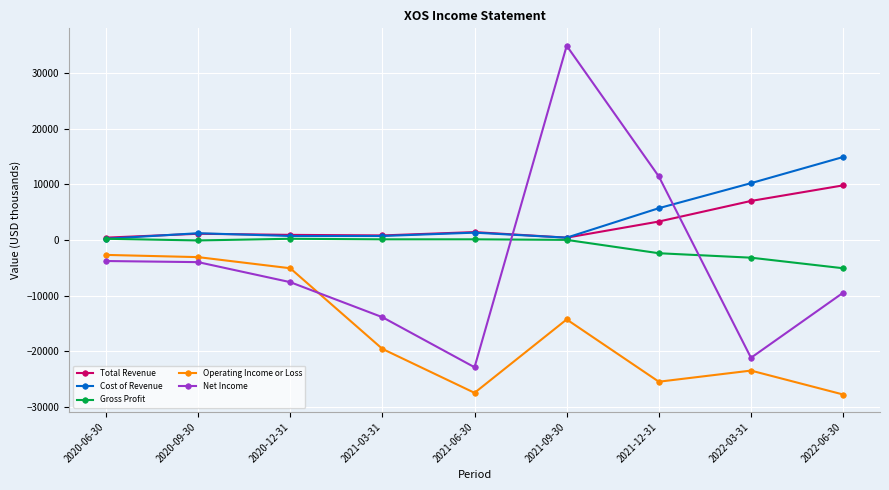

True or false: Operating Income or Loss has more than 1 interior local peaks.

True